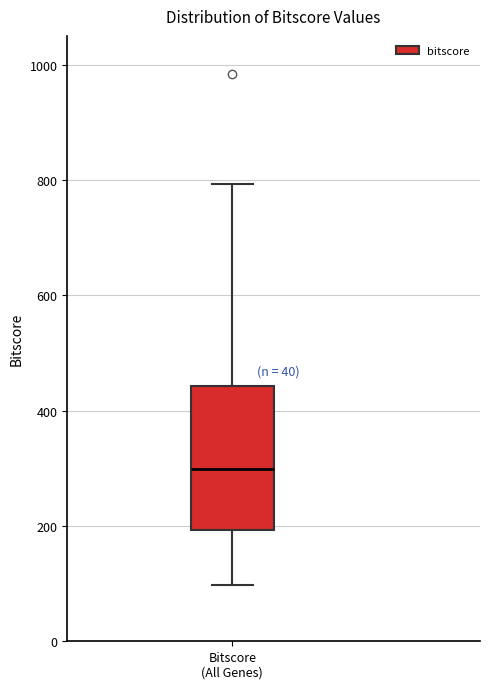

Where does the upper whisker of the box for Bitscore (All Genes) end on the y-axis? The values are not printed on the chart, so give them approximately, as read against the axis.

800